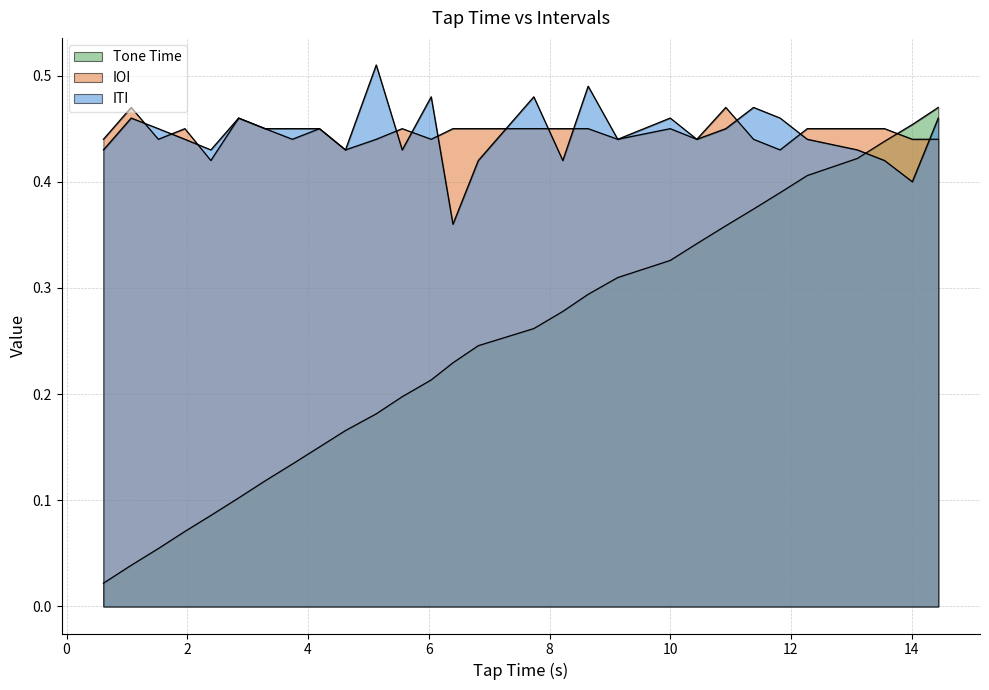

True or false: ITI has more than 1 points higher than both neighbors.

True